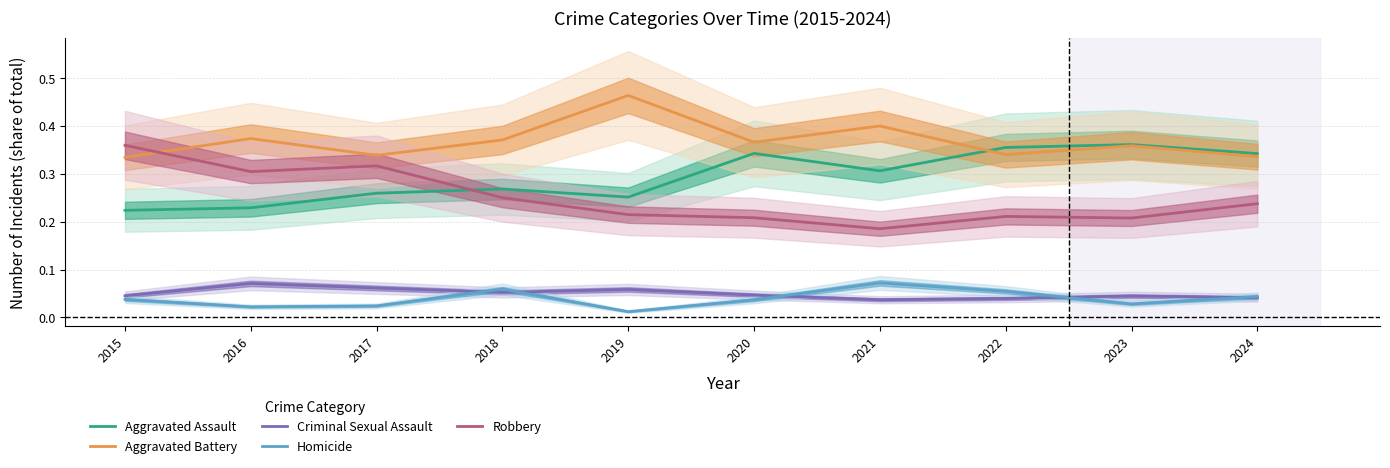

What is the difference between the Robbery values at 2020 and 2017?

0.1